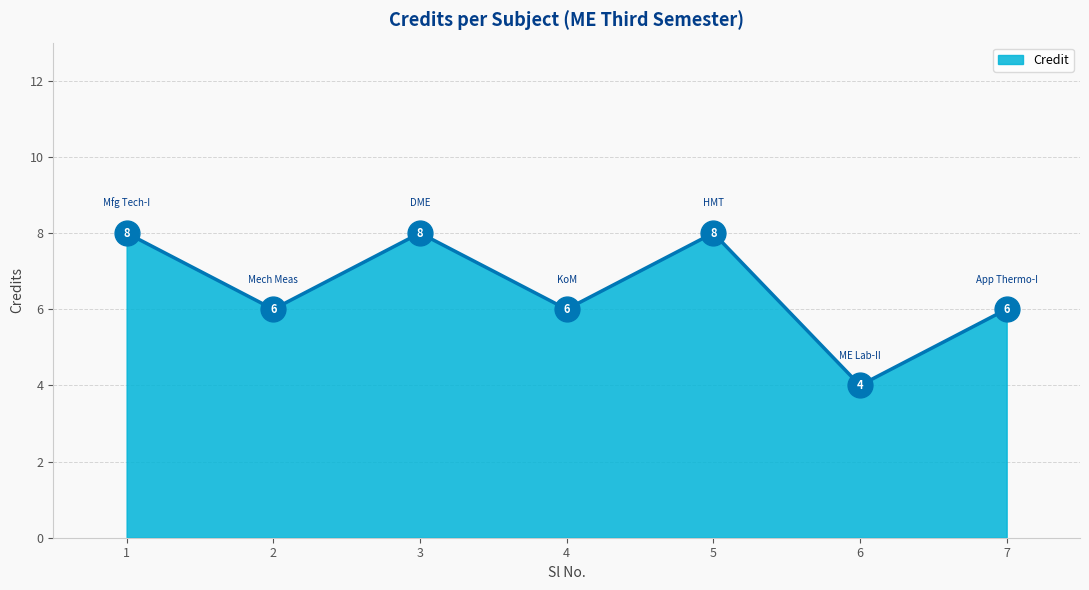

What is the ratio of the value at 6 to the value at 1?

0.5